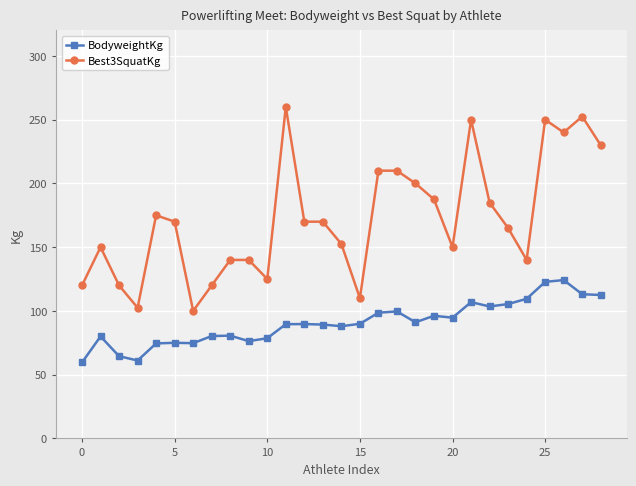

What is the value of the Best3SquatKg point at the 28th from the left?

252.5